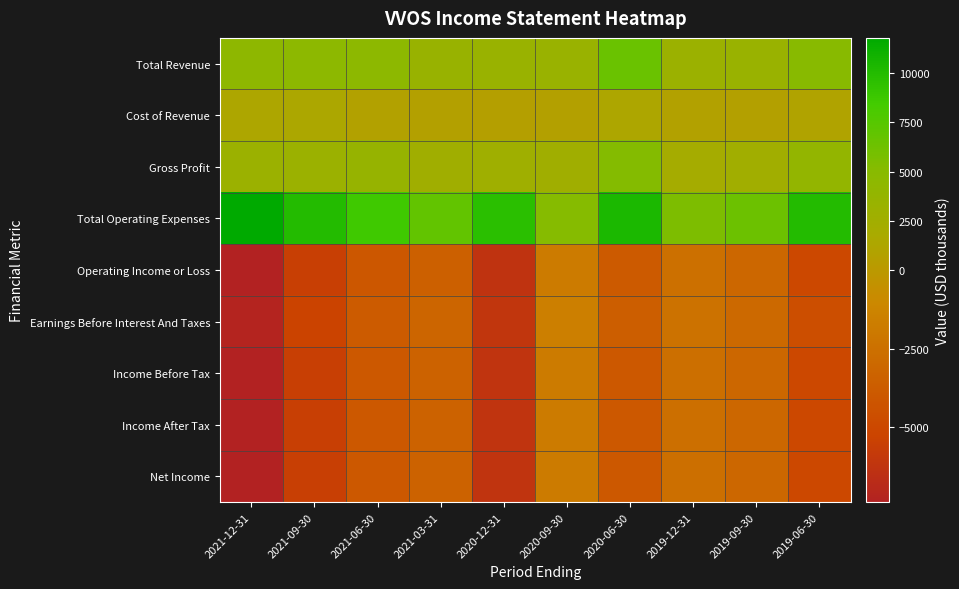

Reading right to left, extract all data points from this chart.

Total Revenue: 2019-06-30=5000	2019-09-30=3300	2019-12-31=3100	2020-06-30=6500	2020-09-30=3300	2020-12-31=3300	2021-03-31=3400	2021-06-30=4500	2021-09-30=4500	2021-12-31=4400
Cost of Revenue: 2019-06-30=1100	2019-09-30=800	2019-12-31=900	2020-06-30=1300	2020-09-30=700	2020-12-31=600	2021-03-31=800	2021-06-30=900	2021-09-30=1400	2021-12-31=1300
Gross Profit: 2019-06-30=3900	2019-09-30=2500	2019-12-31=2200	2020-06-30=5200	2020-09-30=2600	2020-12-31=2700	2021-03-31=2600	2021-06-30=3600	2021-09-30=3100	2021-12-31=3100
Total Operating Expenses: 2019-06-30=10000	2019-09-30=6400	2019-12-31=5600	2020-06-30=10400	2020-09-30=5100	2020-12-31=9600	2021-03-31=6900	2021-06-30=8600	2021-09-30=10000	2021-12-31=11800
Operating Income or Loss: 2019-06-30=-5000	2019-09-30=-3100	2019-12-31=-2500	2020-06-30=-3900	2020-09-30=-1800	2020-12-31=-6300	2021-03-31=-3500	2021-06-30=-4100	2021-09-30=-5500	2021-12-31=-7400
Earnings Before Interest And Taxes: 2019-06-30=-4600	2019-09-30=-2900	2019-12-31=-2400	2020-06-30=-3600	2020-09-30=-1600	2020-12-31=-6100	2021-03-31=-3200	2021-06-30=-3800	2021-09-30=-5300	2021-12-31=-7200
Income Before Tax: 2019-06-30=-5000	2019-09-30=-3100	2019-12-31=-2600	2020-06-30=-4000	2020-09-30=-1800	2020-12-31=-6200	2021-03-31=-3400	2021-06-30=-4000	2021-09-30=-5500	2021-12-31=-7400
Income After Tax: 2019-06-30=-5000	2019-09-30=-3100	2019-12-31=-2600	2020-06-30=-4000	2020-09-30=-1800	2020-12-31=-6200	2021-03-31=-3400	2021-06-30=-4000	2021-09-30=-5500	2021-12-31=-7400
Net Income: 2019-06-30=-5000	2019-09-30=-3100	2019-12-31=-2600	2020-06-30=-4000	2020-09-30=-1800	2020-12-31=-6200	2021-03-31=-3400	2021-06-30=-4000	2021-09-30=-5500	2021-12-31=-7400